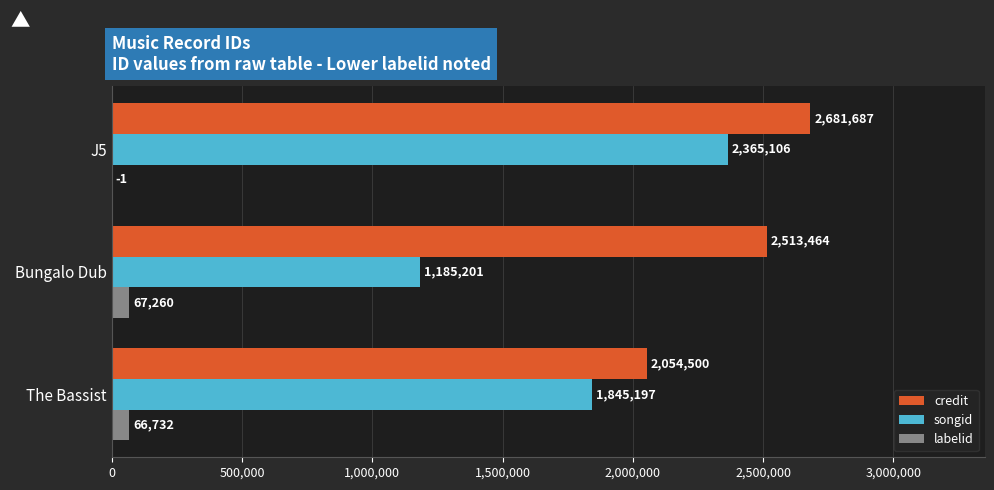

What is the total value across all series at The Bassist?

3966429